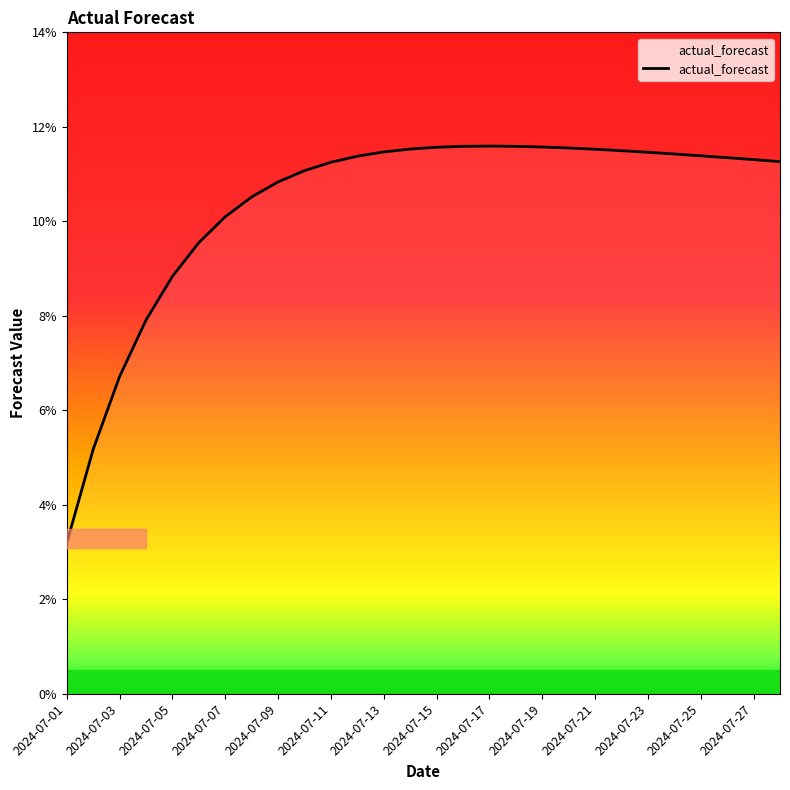

Does the chart display data point markers on the line(s)?

No